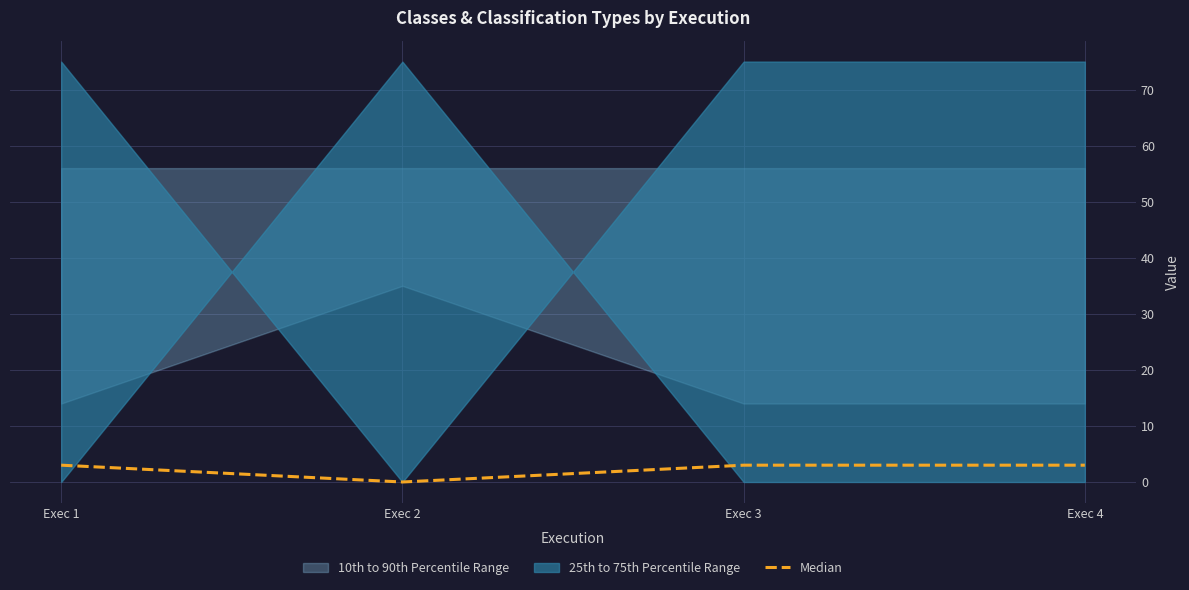

What is the value of the 4th point from the left?

3